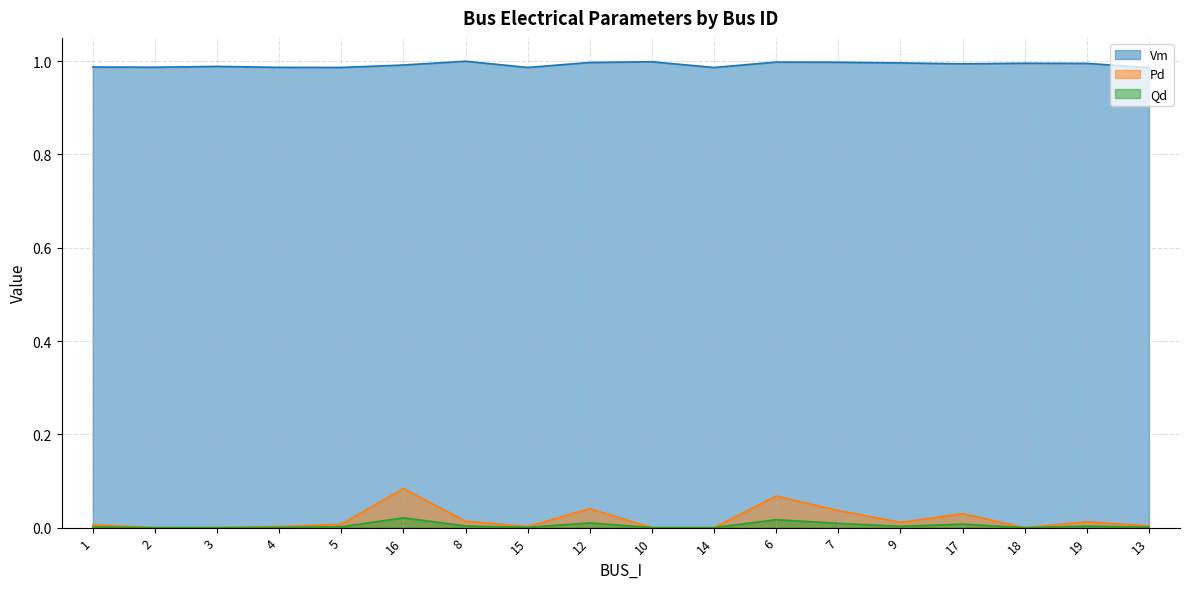

What position from the left is 2?

2